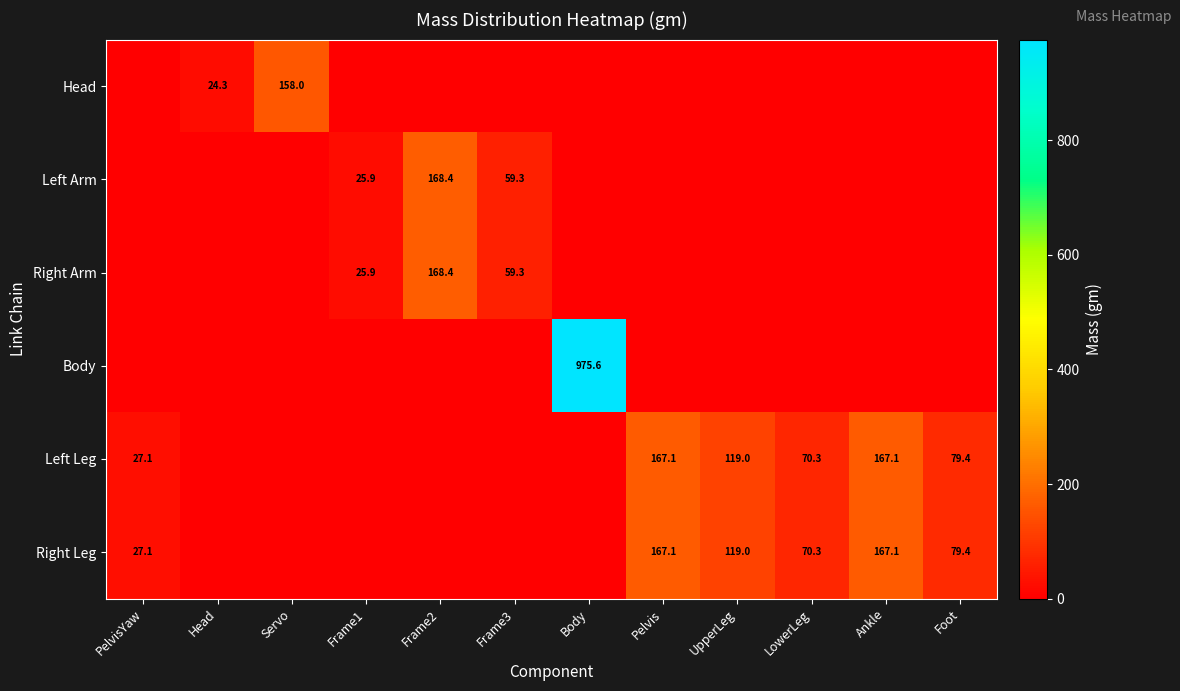

Is it true that Right Leg equals 70.3 at LowerLeg?

True